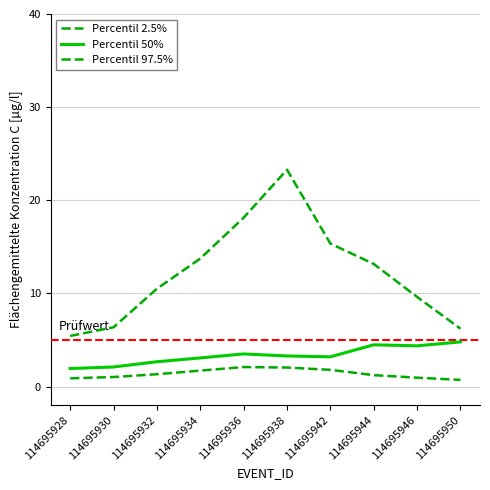

Is this an area chart (filled region under the line)?

No